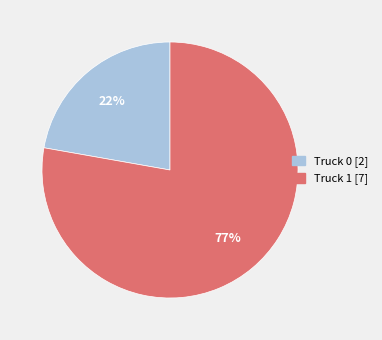

Do Truck 1 and Truck 0 together represent more than half of the pie?

Yes